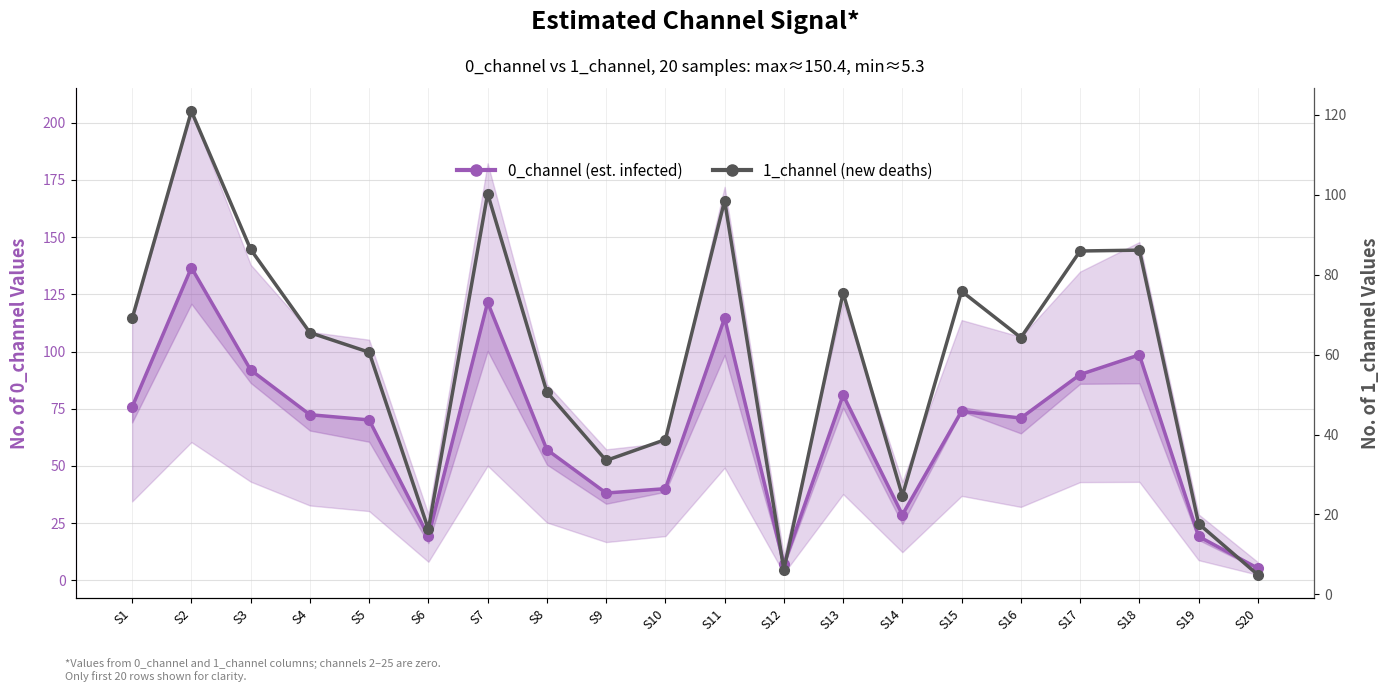

At which label does 0_channel (est. infected) reach its peak?

S2